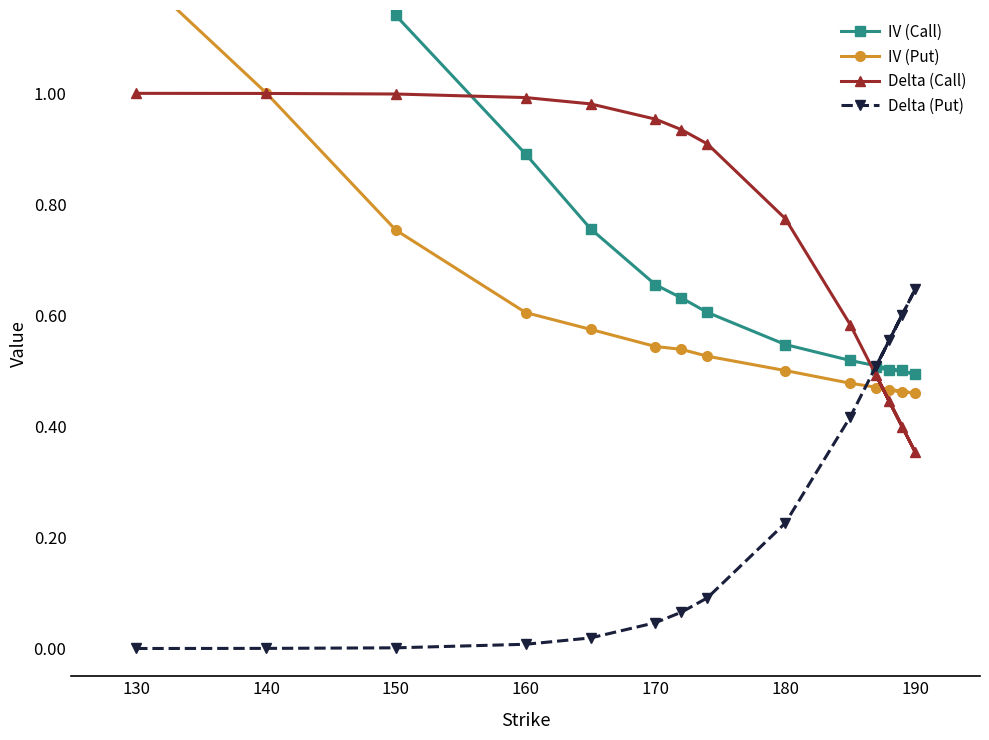

Count the number of data series in this chart.

4